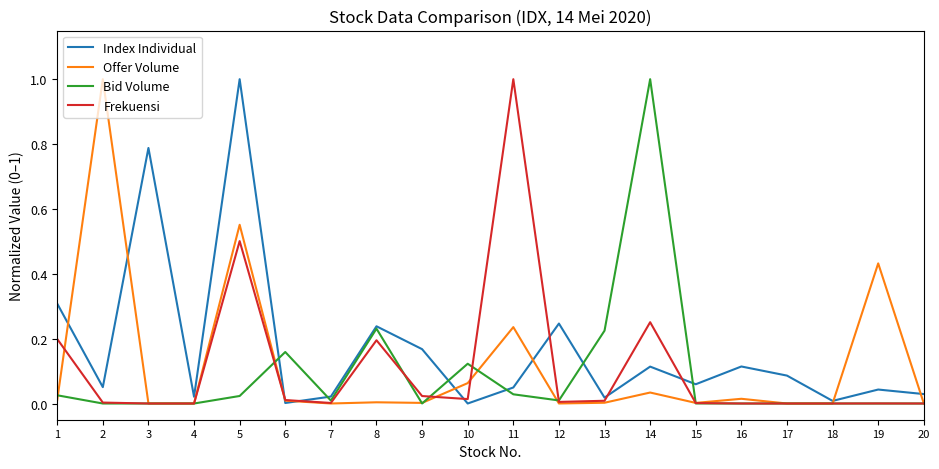

Which series changed the most between 12 and 19?

Offer Volume